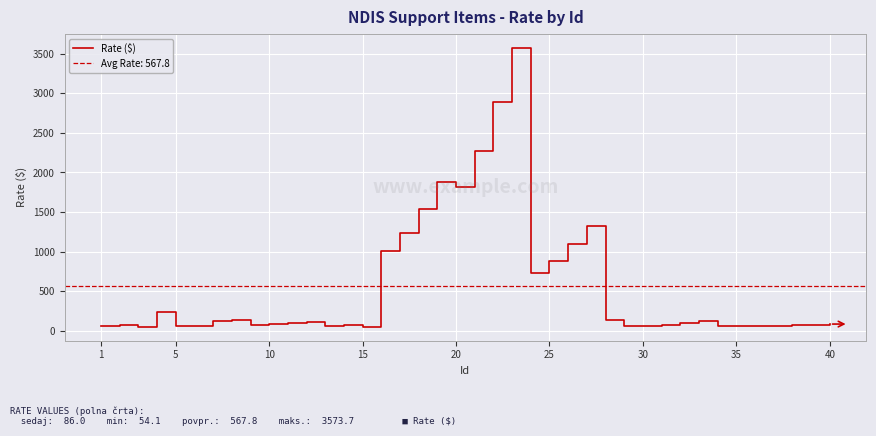

Reading right to left, list all the values displayed in this chart.

86.0	80.0	69.0	64.1	62.5	58.1	65.3	130.2	104.0	80.0	64.1	58.1	138.9	1321.4	1095.0	887.2	736.2	3573.7	2894.4	2271.1	1818.2	1884.5	1544.8	1233.2	1006.7	54.1	69.0	64.1	111.8	104.0	86.0	80.0	139.9	130.2	62.5	58.1	235.4	55.0	70.2	65.3